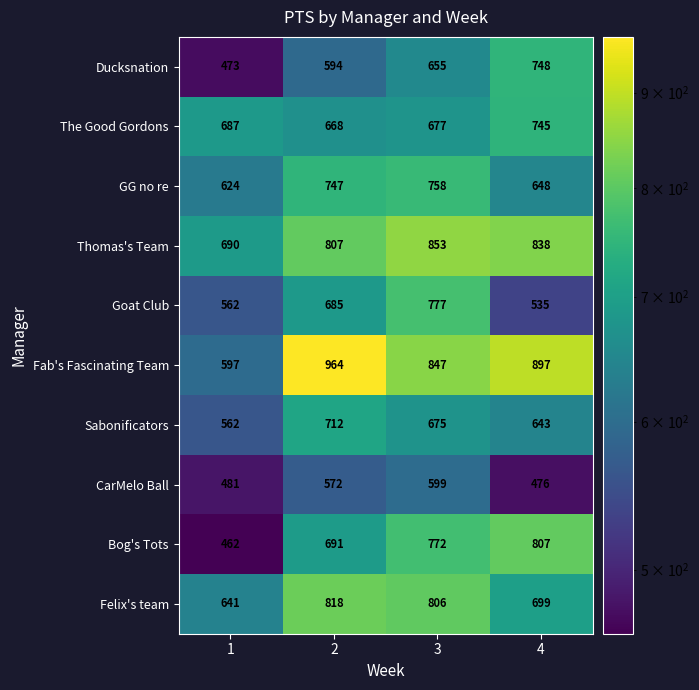

What is the greatest value displayed?

964